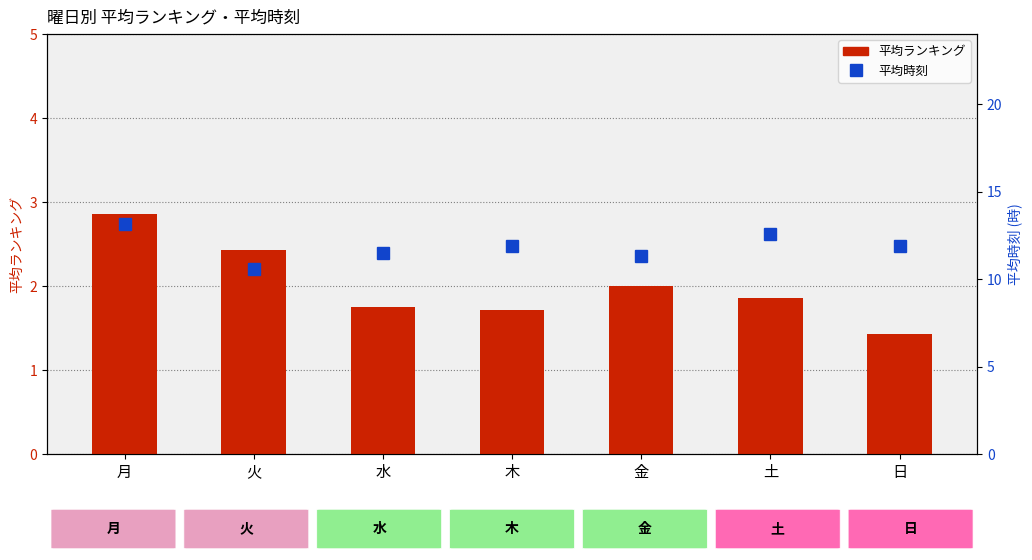

How many data points in 平均時刻 are above 11?

6